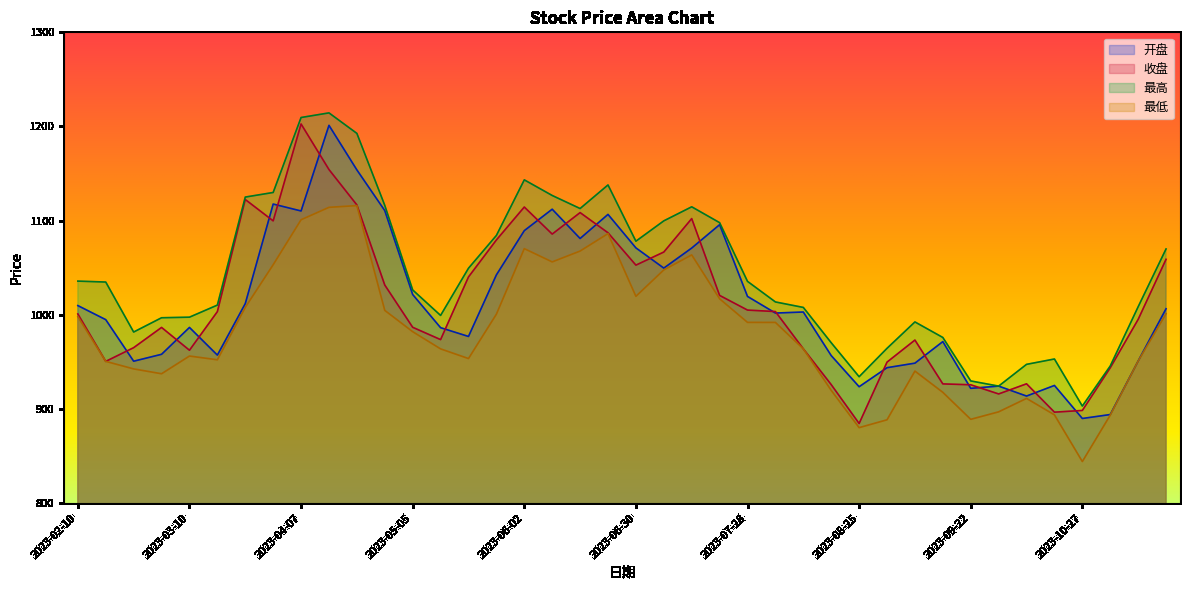

How many data points in 最高 are less than 1034?

20